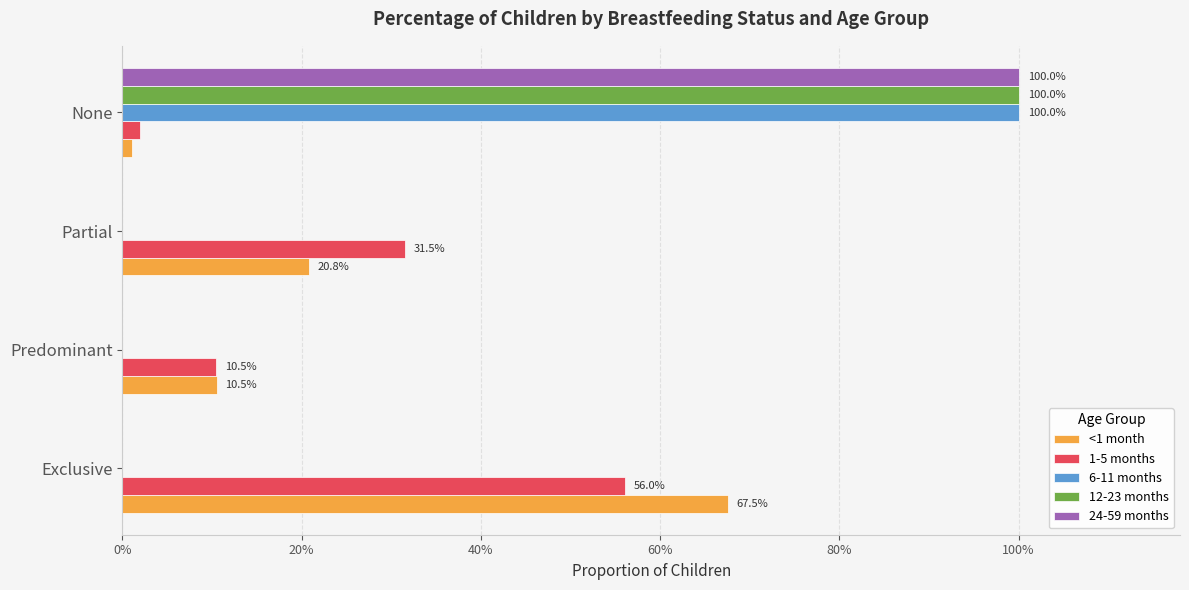

Reading left to right, what are all the values shown in this chart?

<1 month: 0.7	0.1	0.2	0.0
1-5 months: 0.6	0.1	0.3	0.0
6-11 months: 0.0	0.0	0.0	1.0
12-23 months: 0.0	0.0	0.0	1.0
24-59 months: 0.0	0.0	0.0	1.0